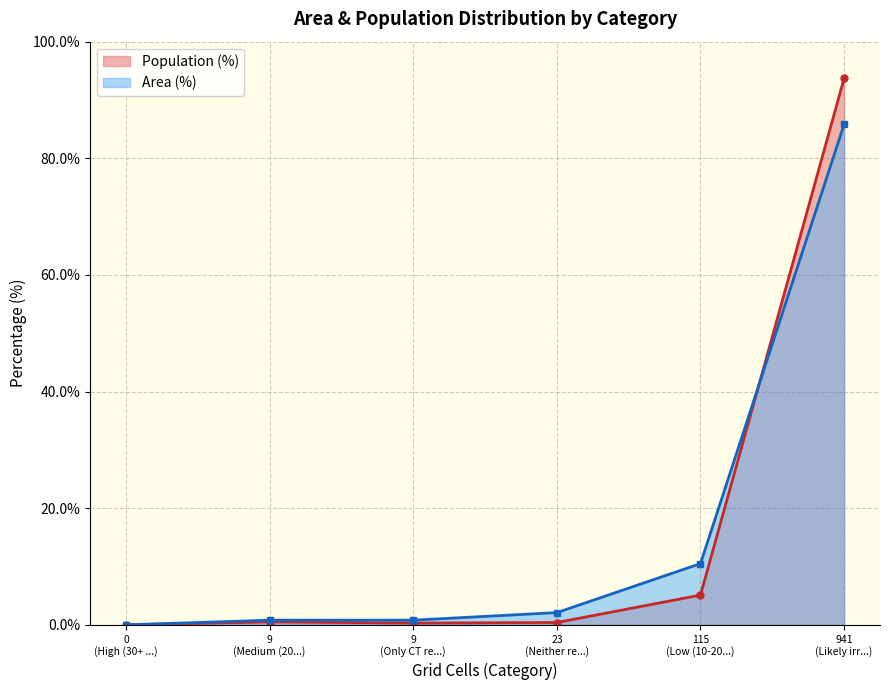

Reading left to right, transcribe all the data shown in this chart.

Population (%): 0.0	0.5	0.3	0.4	5.1	93.7
Area (%): 0.0	0.8	0.8	2.1	10.5	85.8